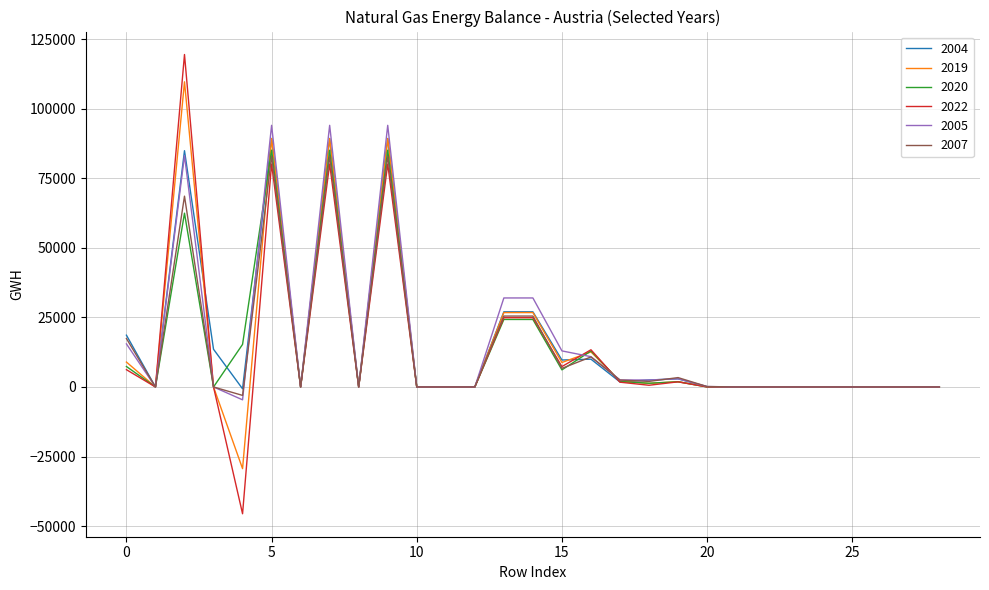

Which series has the largest range (max minus min)?

2022